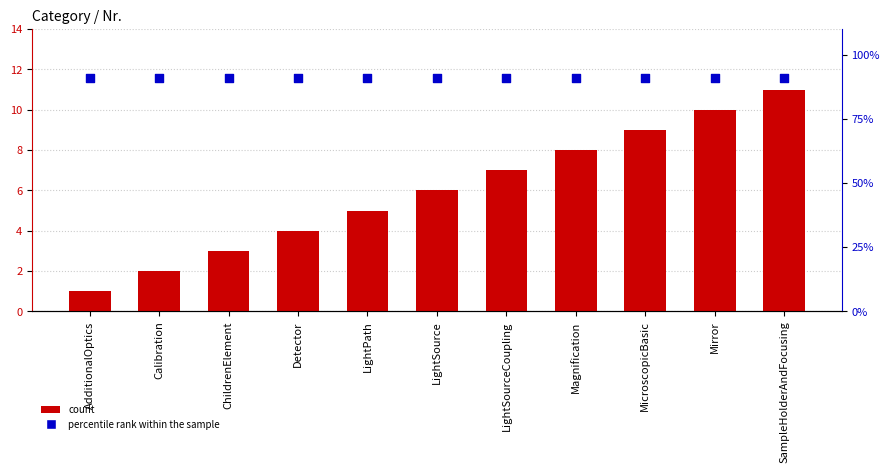

Which series reaches the minimum Y coordinate?

count